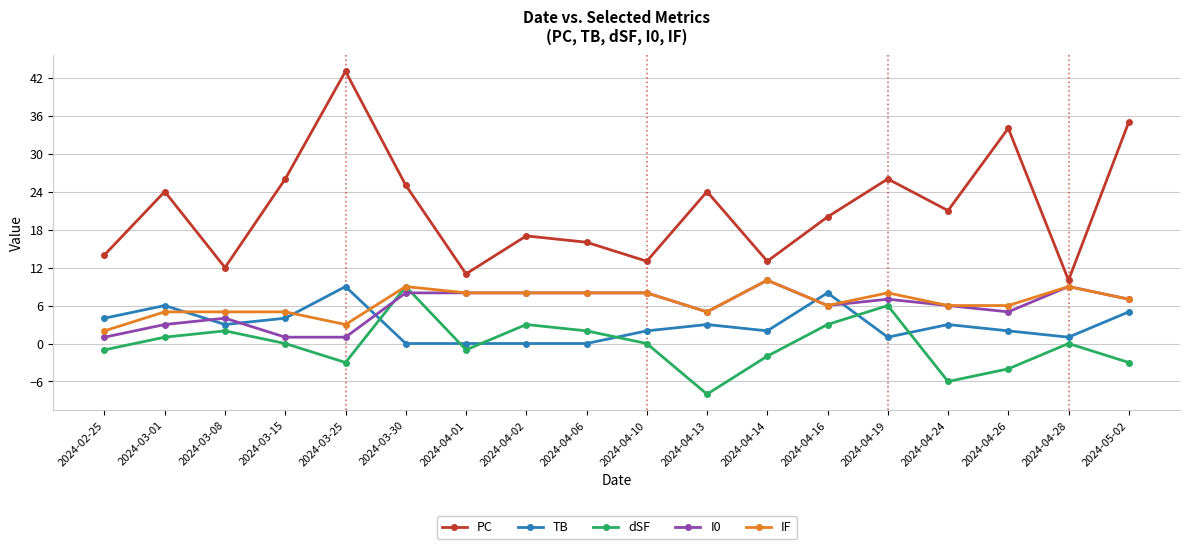

What is the difference between the second highest and second lowest values in the dSF series?

12